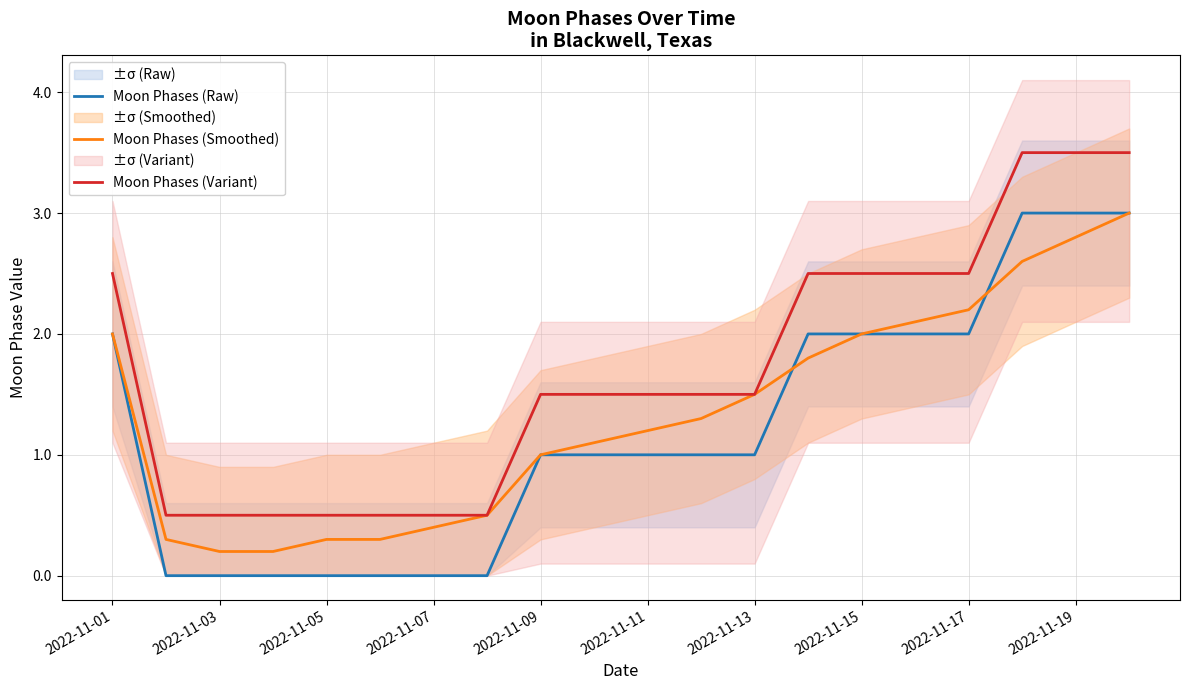

True or false: Moon Phases (Variant) has more than 2 points higher than both neighbors.

False